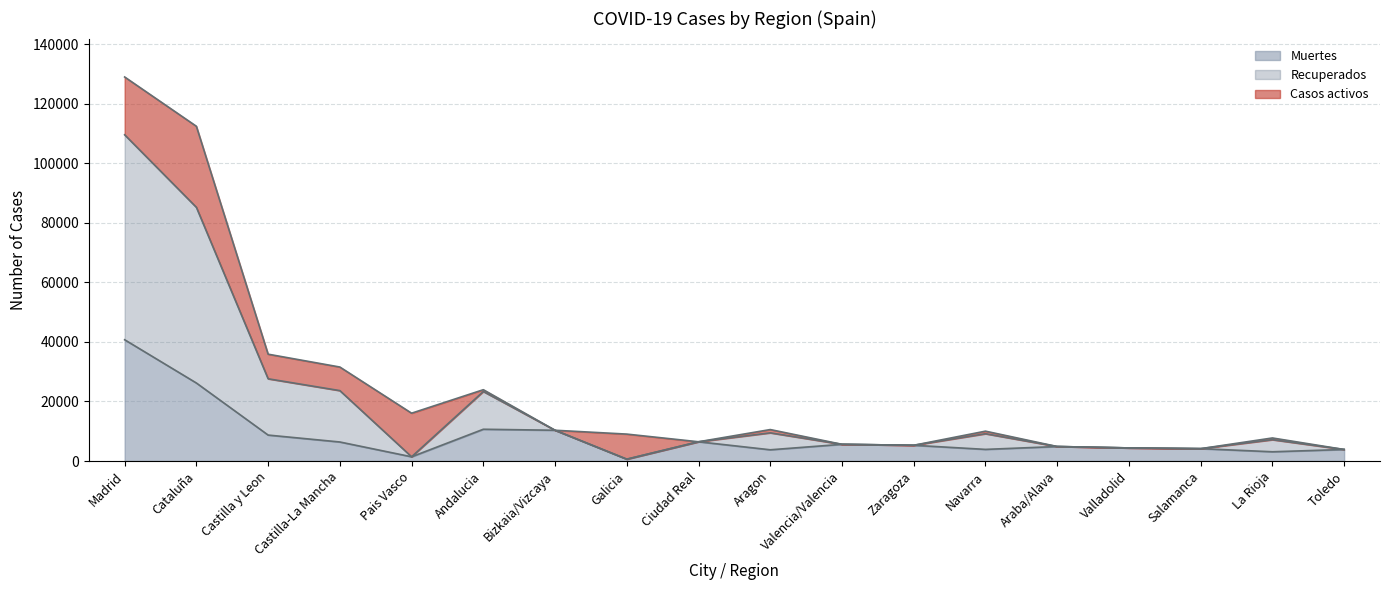

At which category is the sum across all series the highest?

Madrid